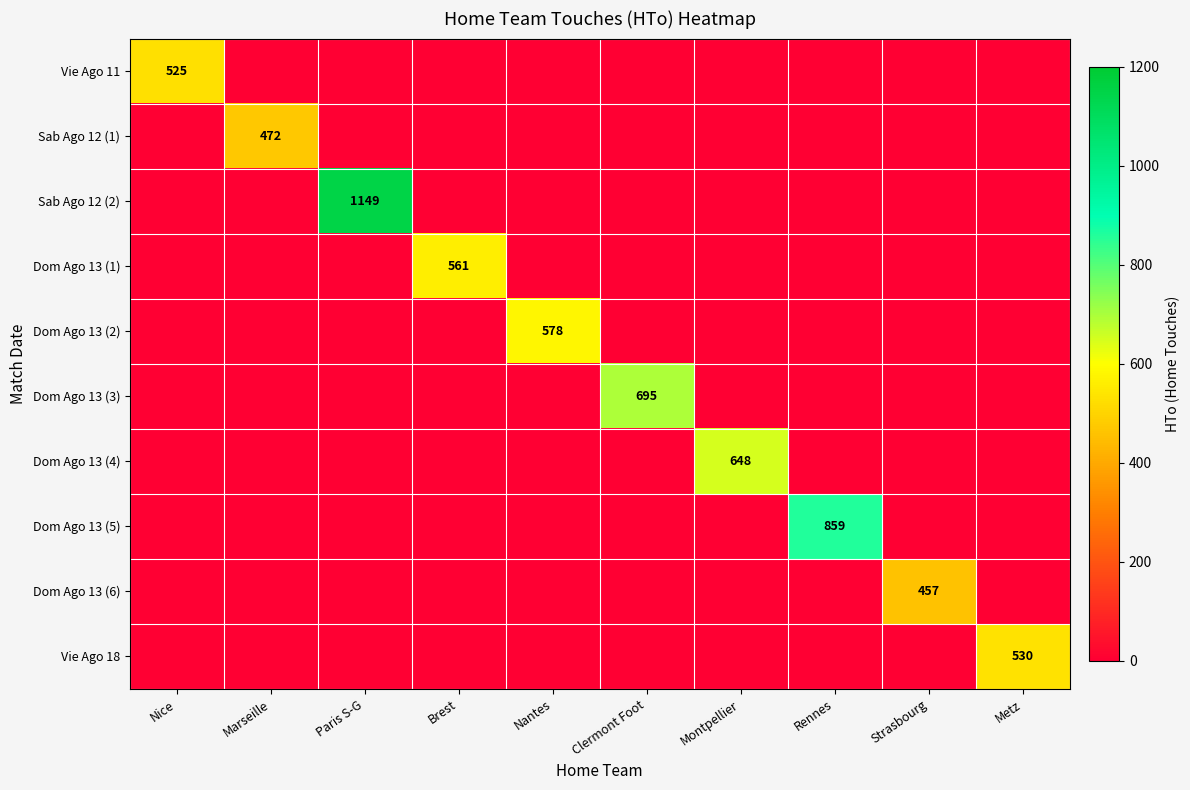

Is it true that Dom Ago 13 (1) equals 240 at Brest?

False